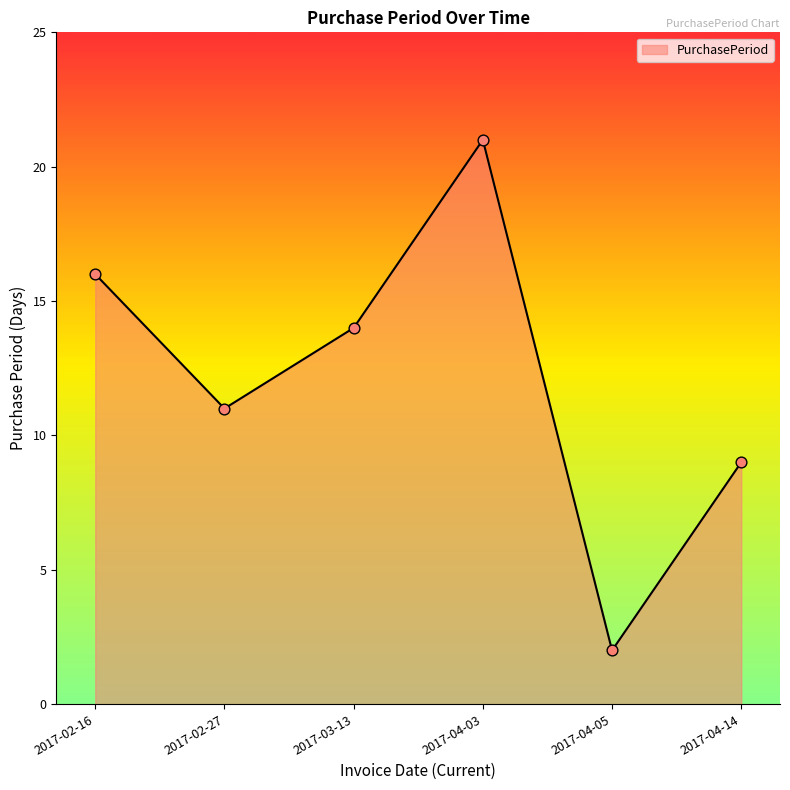

Which has a higher value, 2017-04-05 or 2017-03-13?

2017-03-13